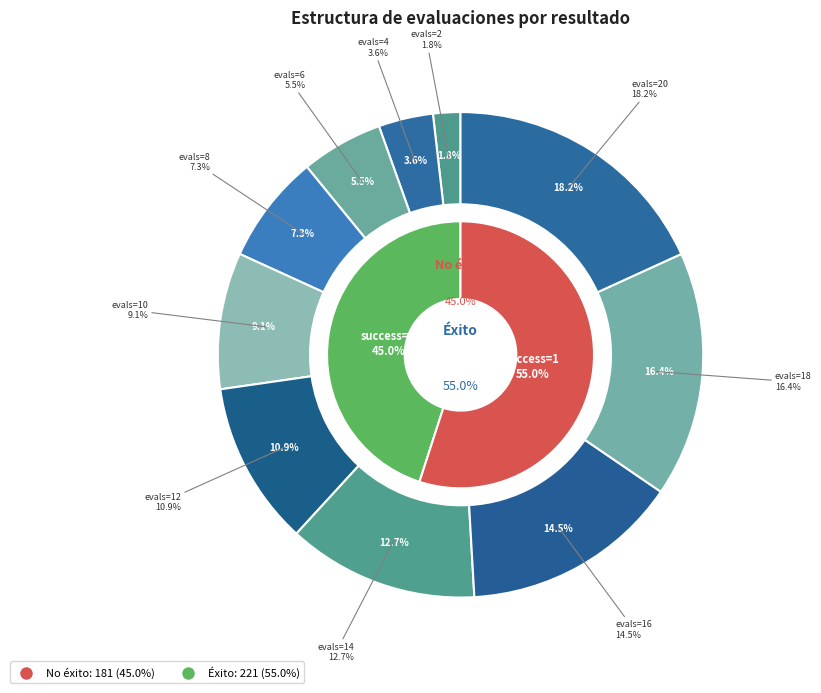

The evals=10 slice represents 17% of the pie. True or false?

False